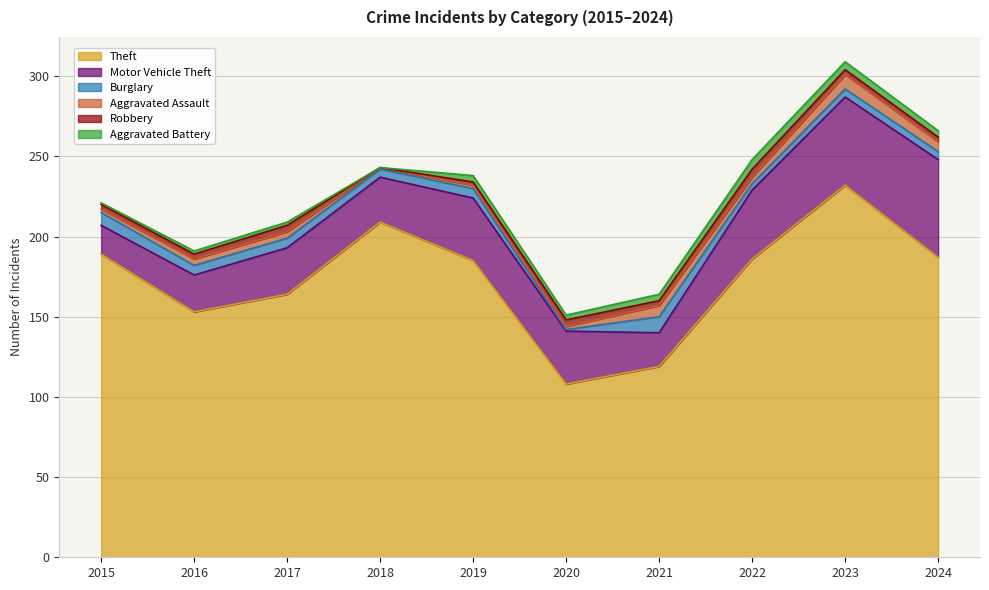

How many data points in Robbery are above 3?

3